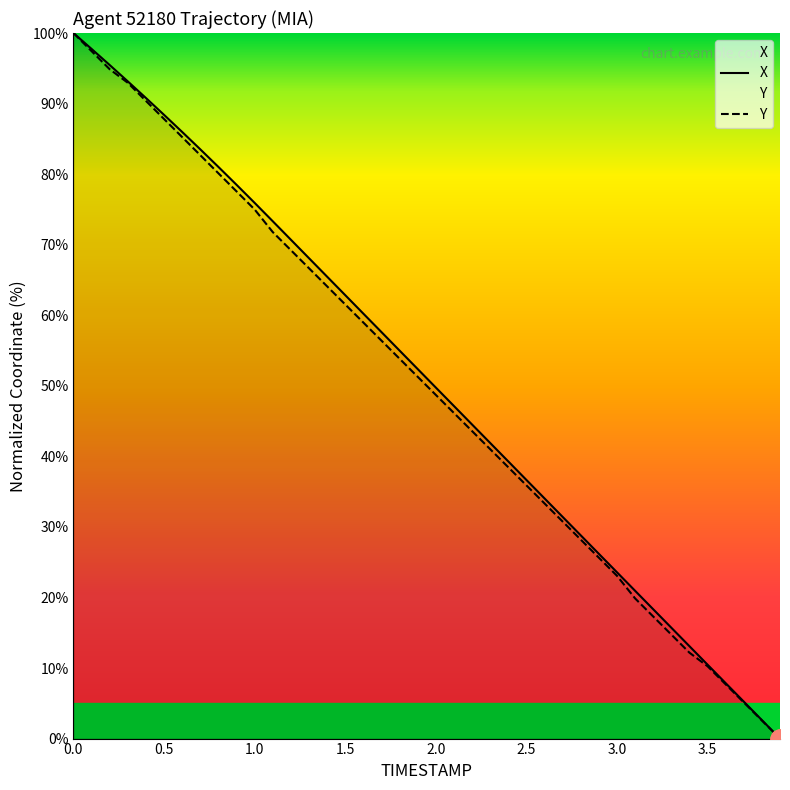

True or false: Y has a value of 55.8 at 2.5.

False